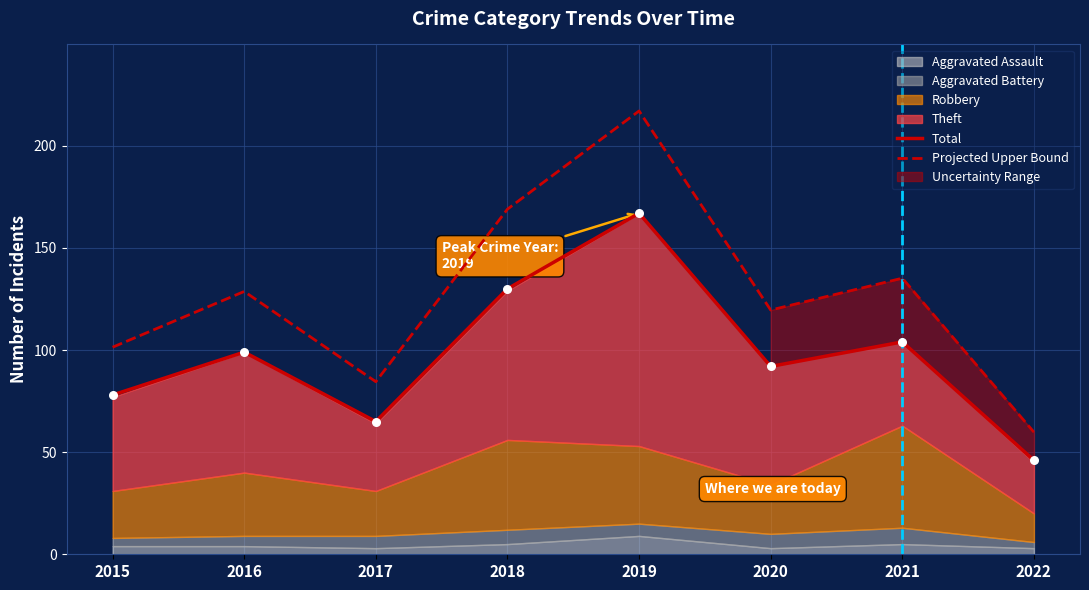

What is the total value across all series at 2018?

299.0